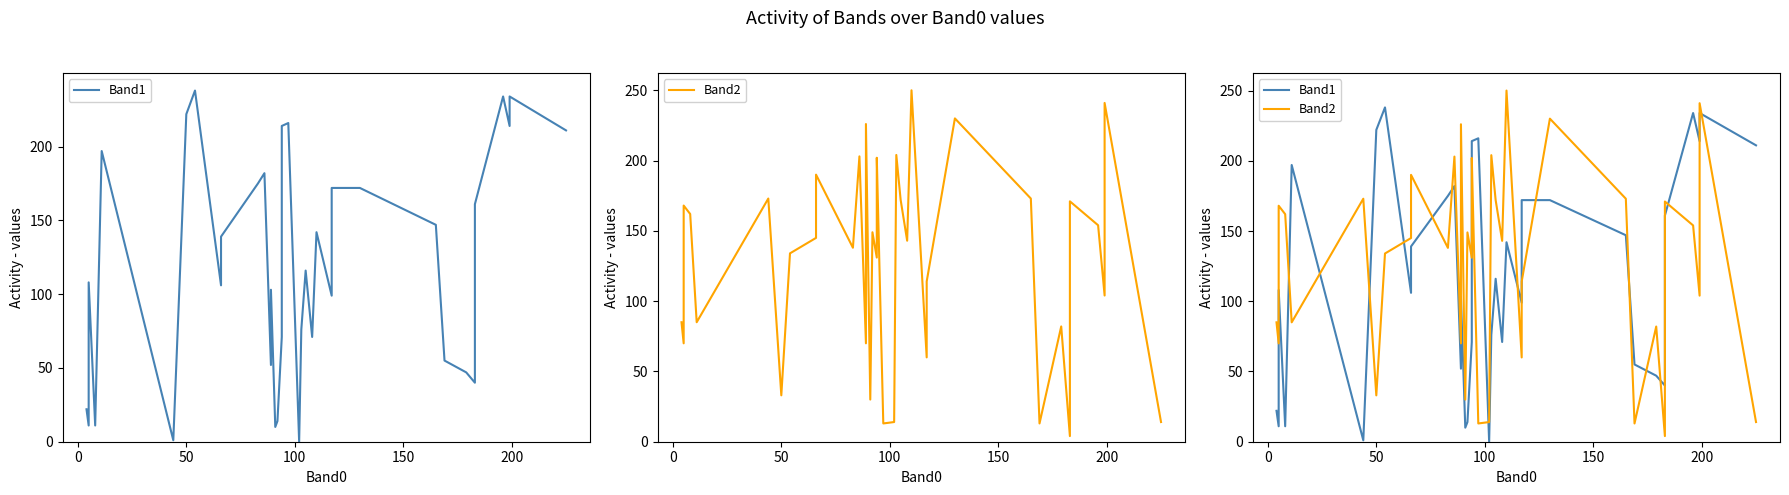

Rank the series by their maximum value, from highest to lowest.

Band2, Band1